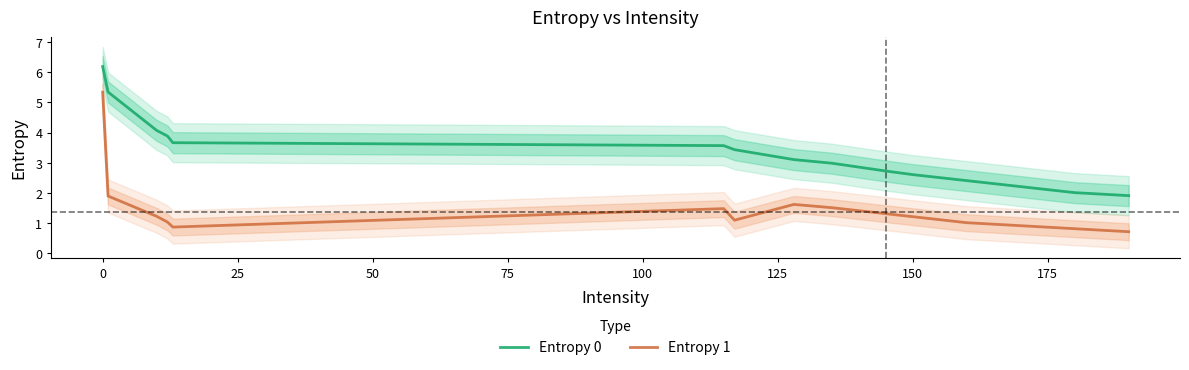

The Entropy 0 series shows 6.2 at 0. True or false?

True